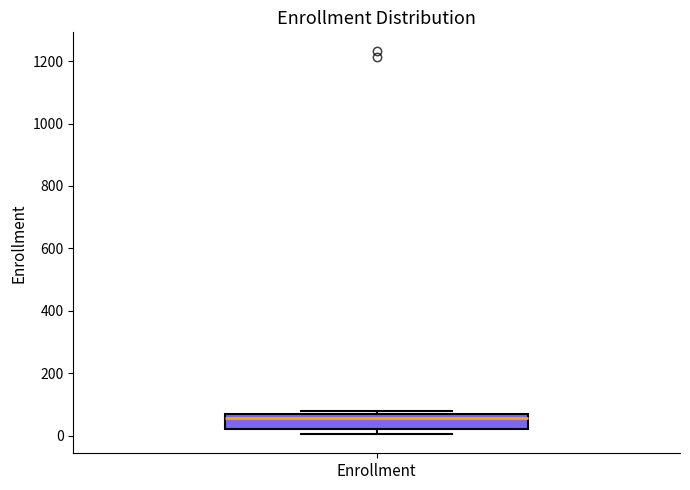

Read this box plot against the y-axis: the position of the median line, the range covered by the box, and the ends of both whiskers. The values are not printed on the chart, so give them approximately, as read against the axis.

median 60 (just below the box's upper edge), box 20 to 60, whiskers 0 to 80